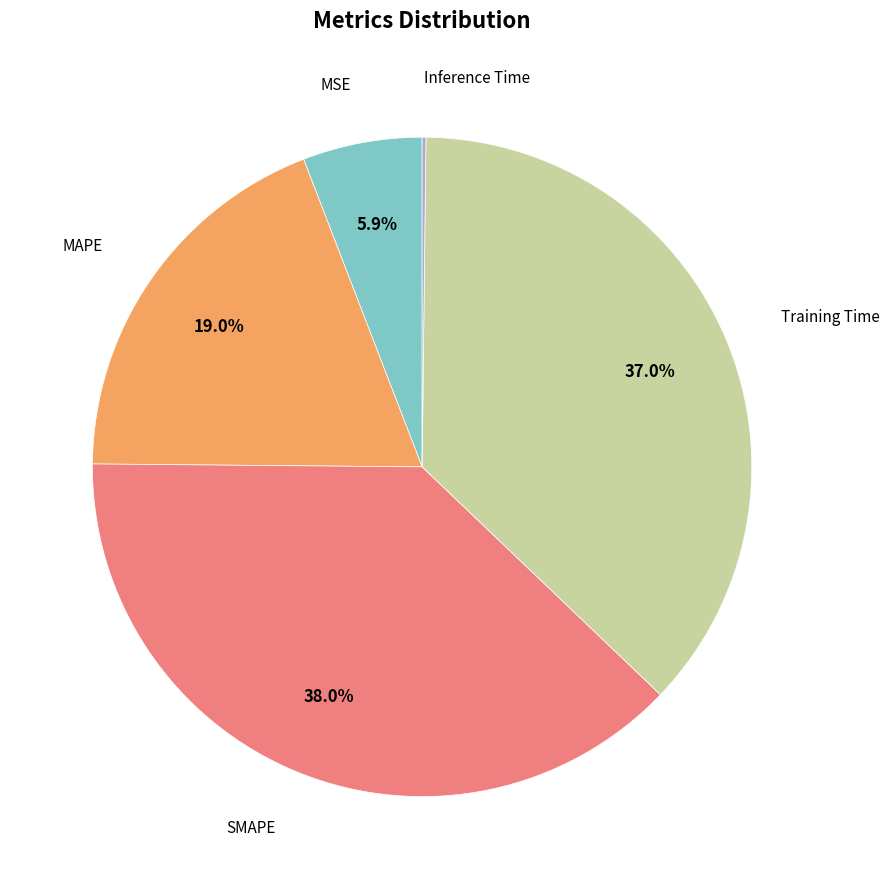

Is there any slice that represents more than half of the pie?

No